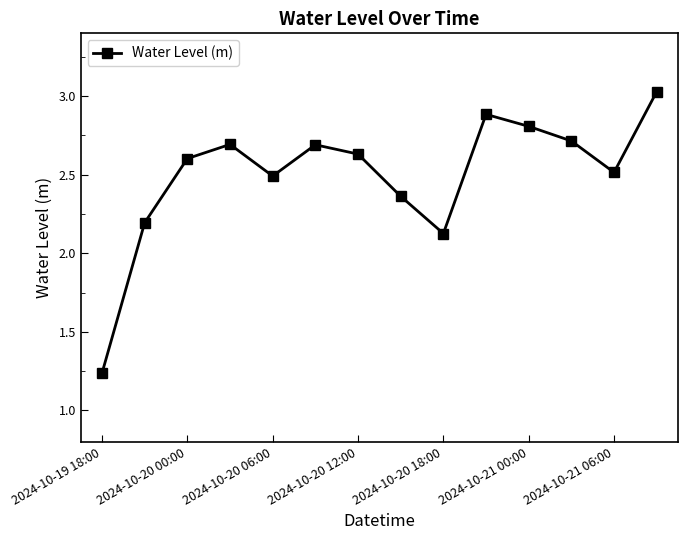

How many interior local peaks (higher than both neighbors) does the data have?

3